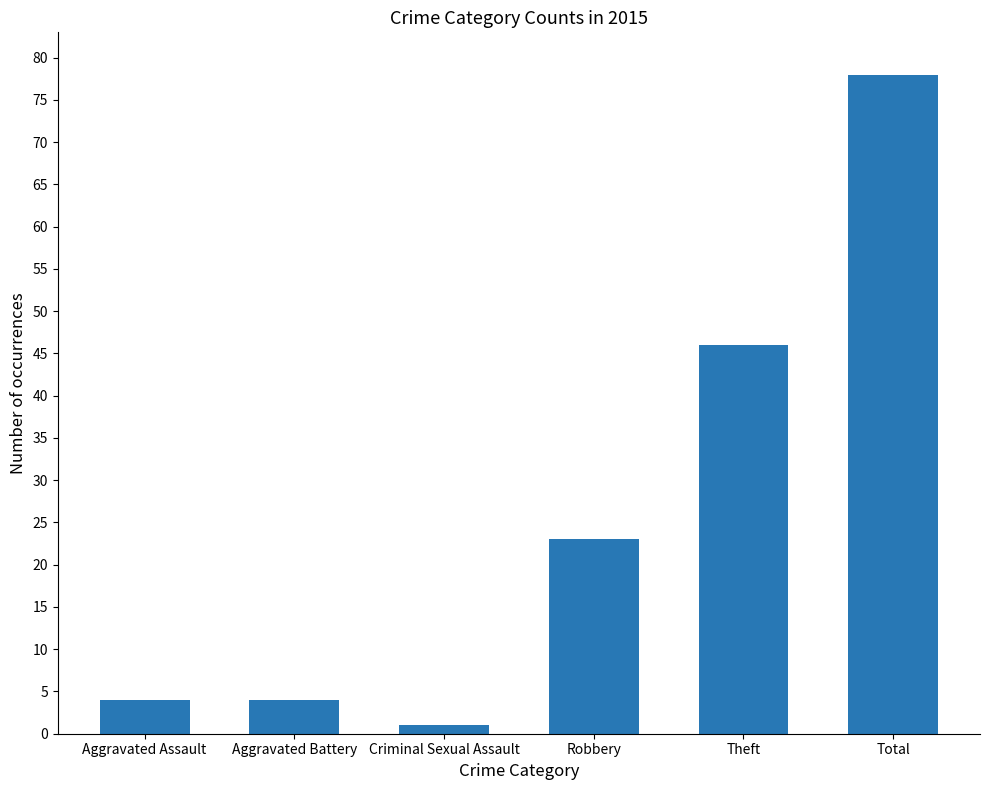

Where is the data nearest to the value 39?

Theft